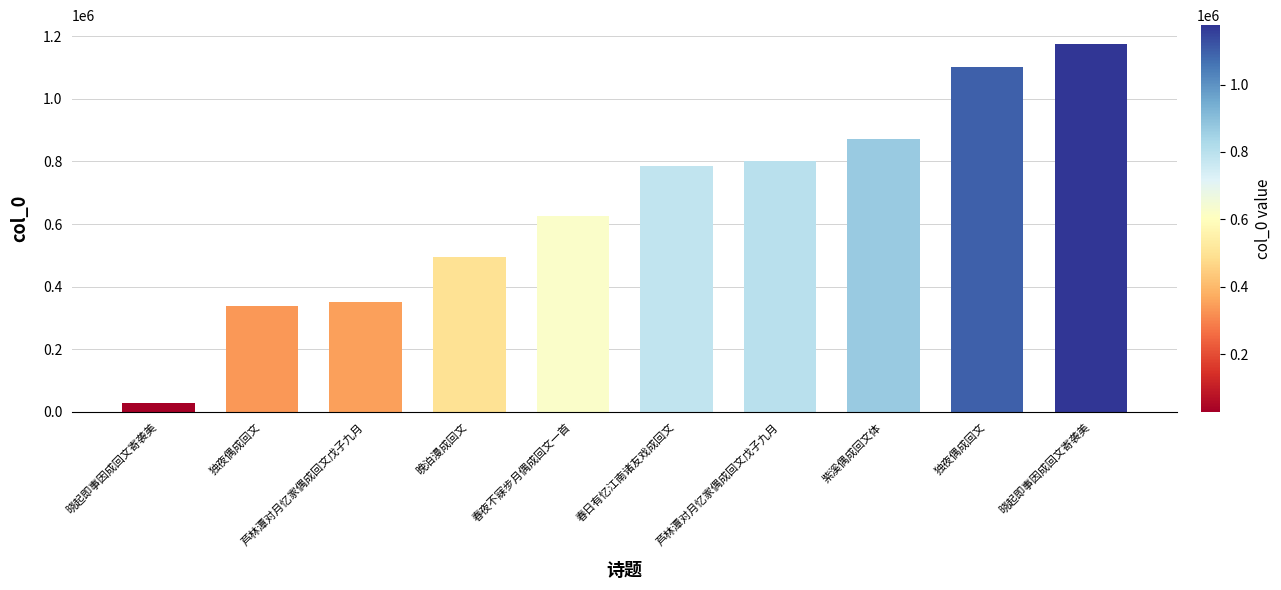

How many bars are there in total?

10